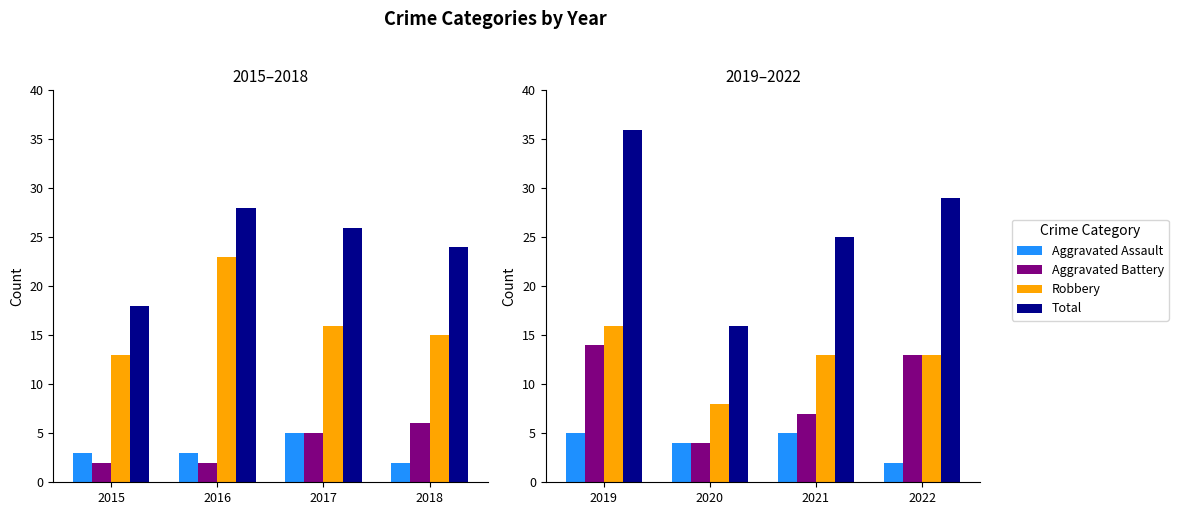

Which series has the largest total across all categories?

Total